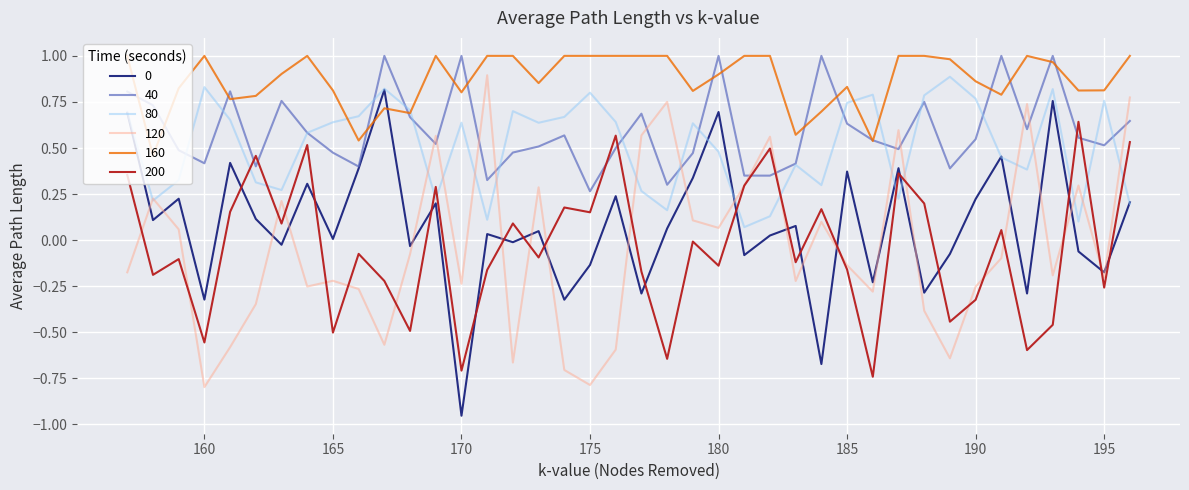

Which series has the largest total across all categories?

160